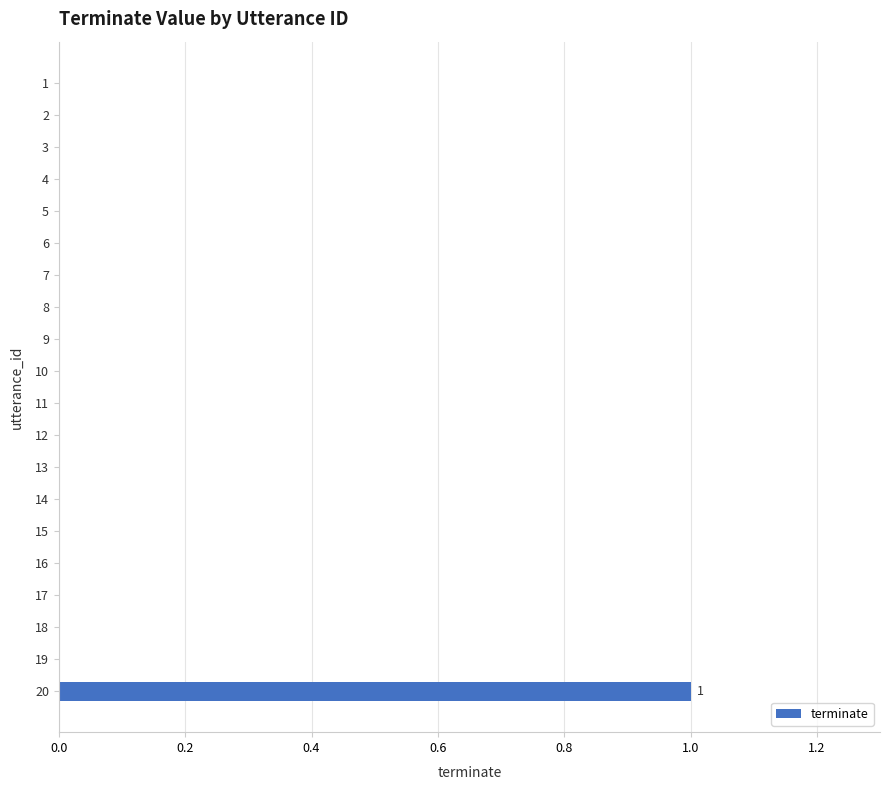

Reading top to bottom, list all the values displayed in this chart.

1=0	2=0	3=0	4=0	5=0	6=0	7=0	8=0	9=0	10=0	11=0	12=0	13=0	14=0	15=0	16=0	17=0	18=0	19=0	20=1